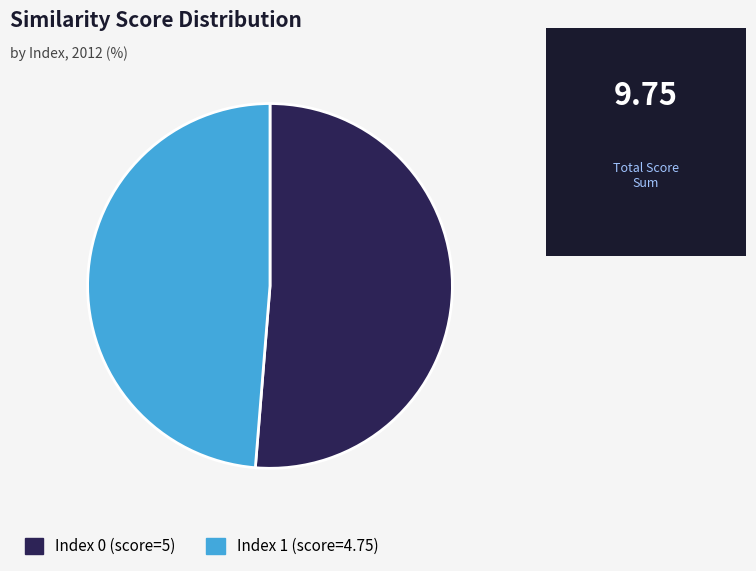

Is it true that Index 0 (score=5) is 51% of the pie?

True